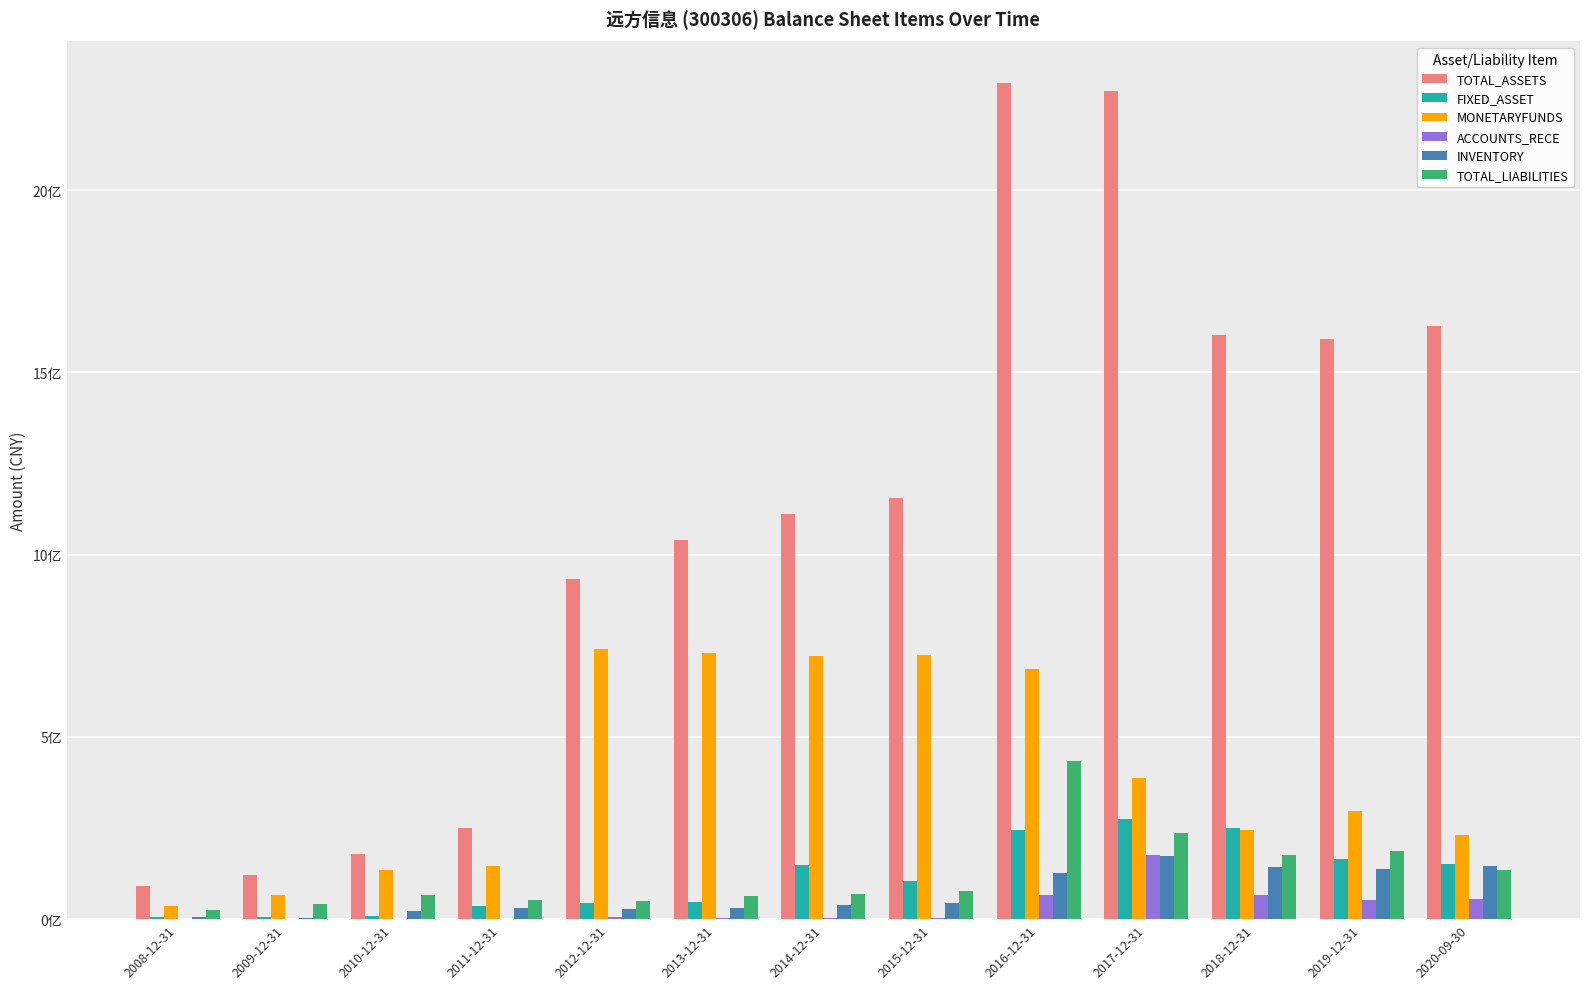

What is the total value across all series at 2013-12-31?

1916684085.7